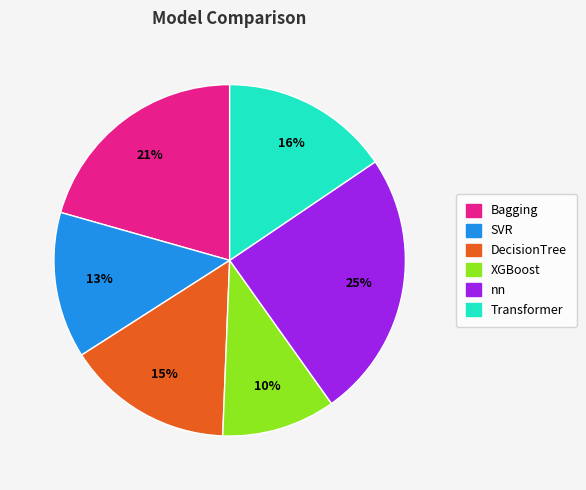

The nn slice represents 25% of the pie. True or false?

True